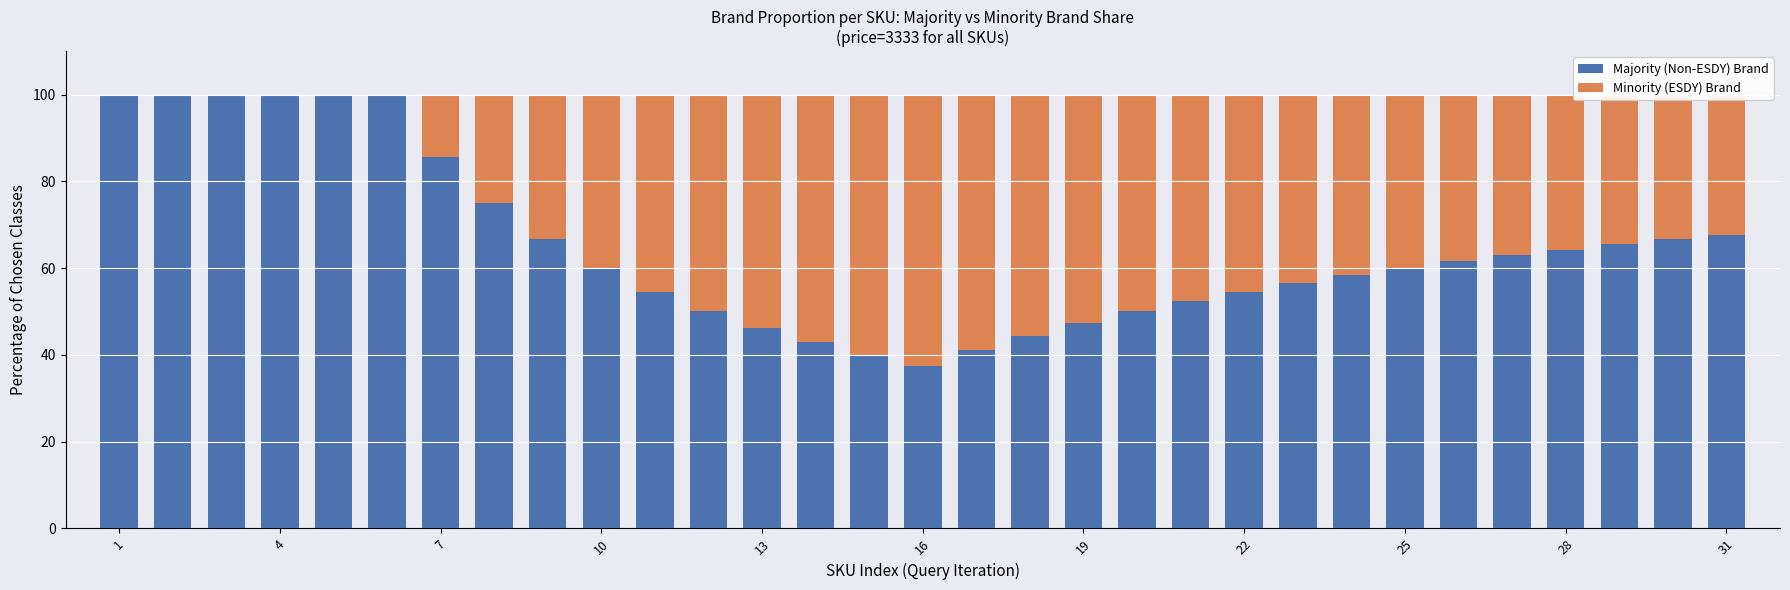

What is the highest value of the Majority (Non-ESDY) Brand series?

100.0